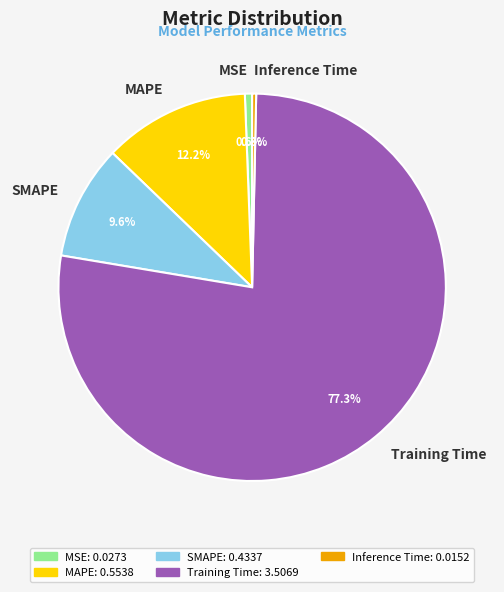

What percentage do Training Time and Inference Time together represent?

77.6%